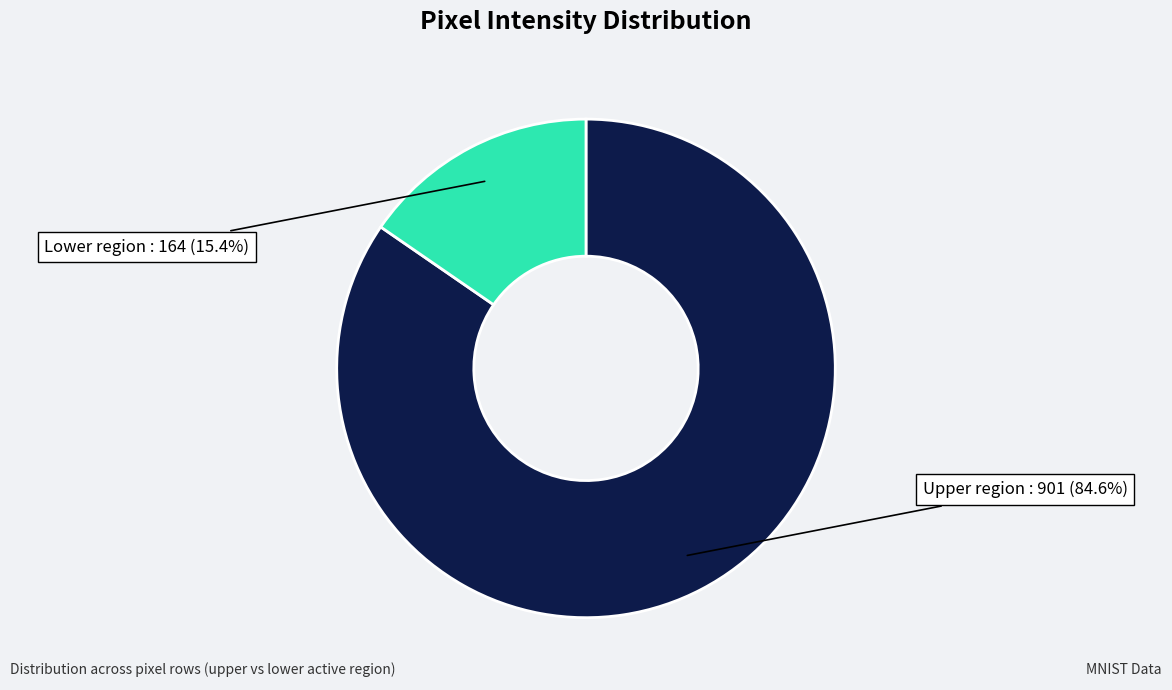

Is there any slice that represents more than half of the pie?

Yes